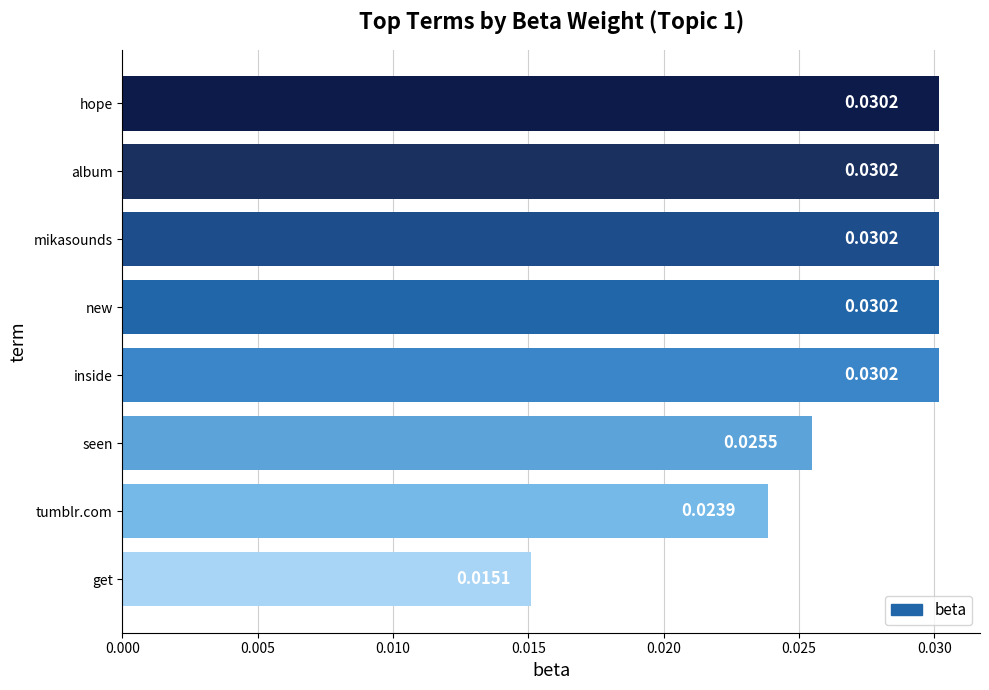

What is the label of the 4th bar from the bottom?

inside